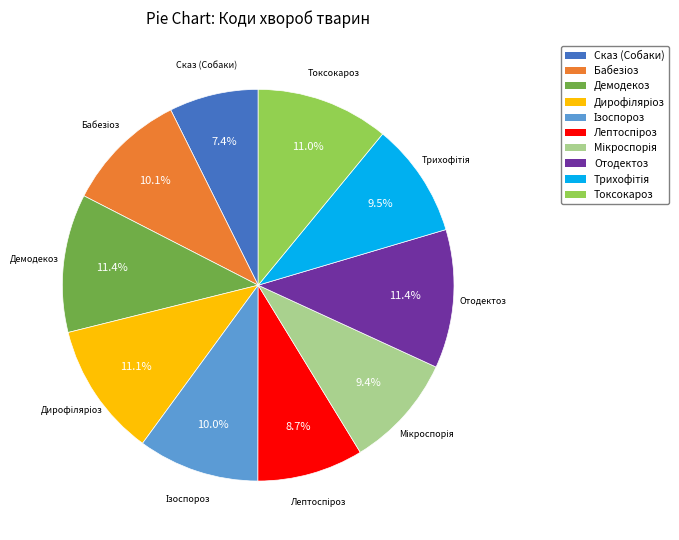

Between Отодектоз and Сказ (Собаки), which is larger?

Отодектоз